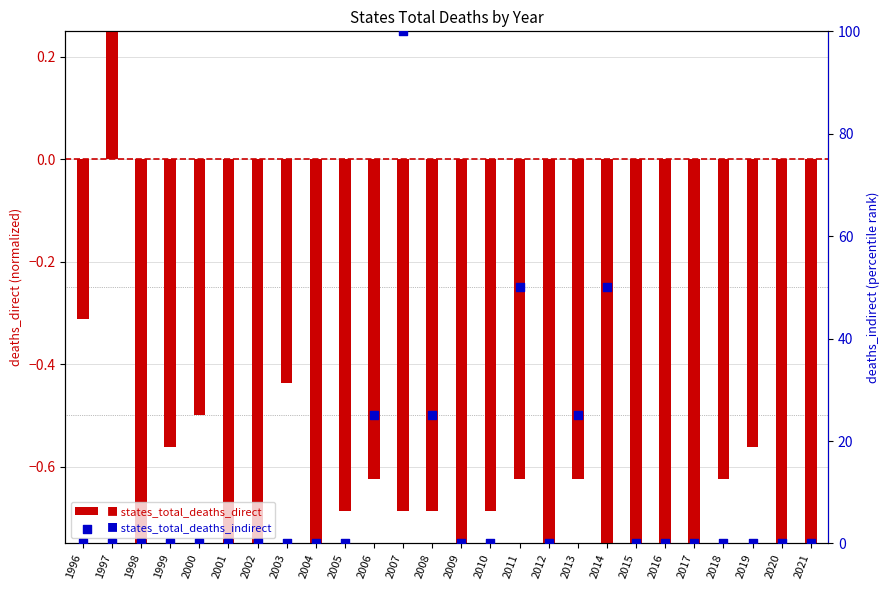

At how many categories does at least one series exceed 27?

3